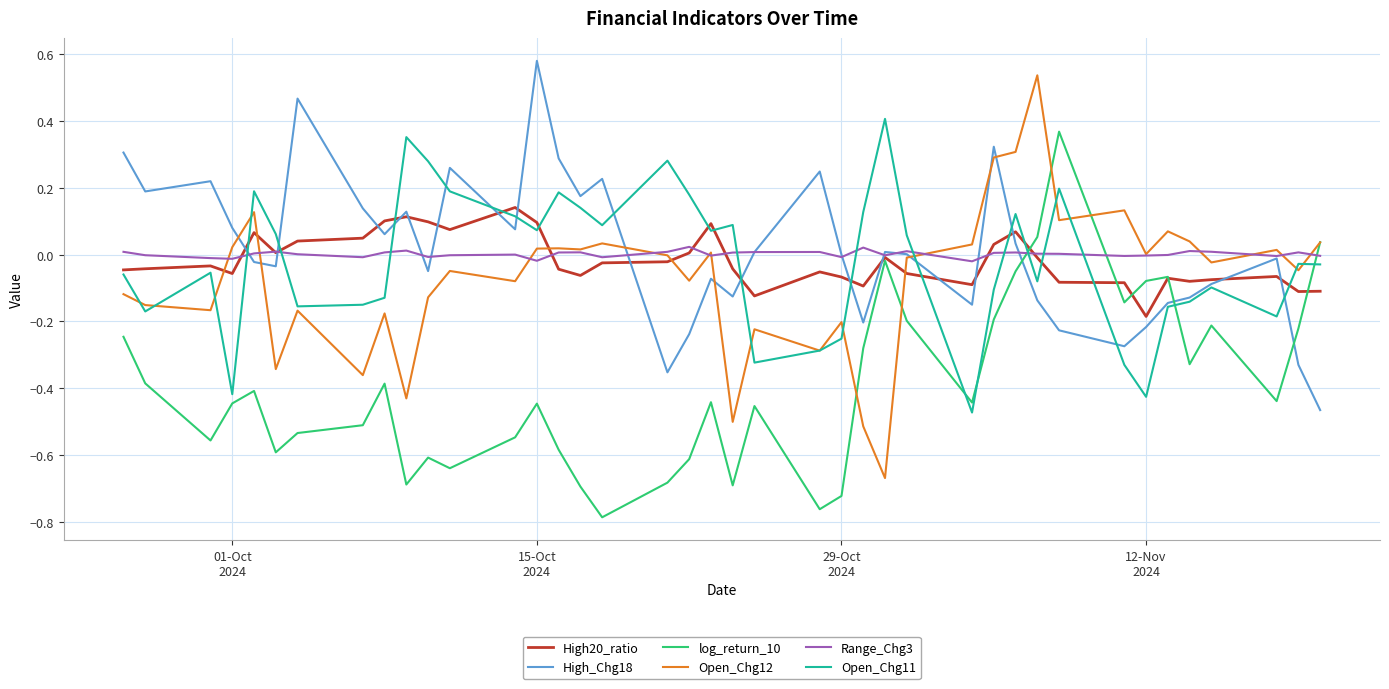

Which series ends up on top after the final intersection of log_return_10 and Open_Chg11?

log_return_10